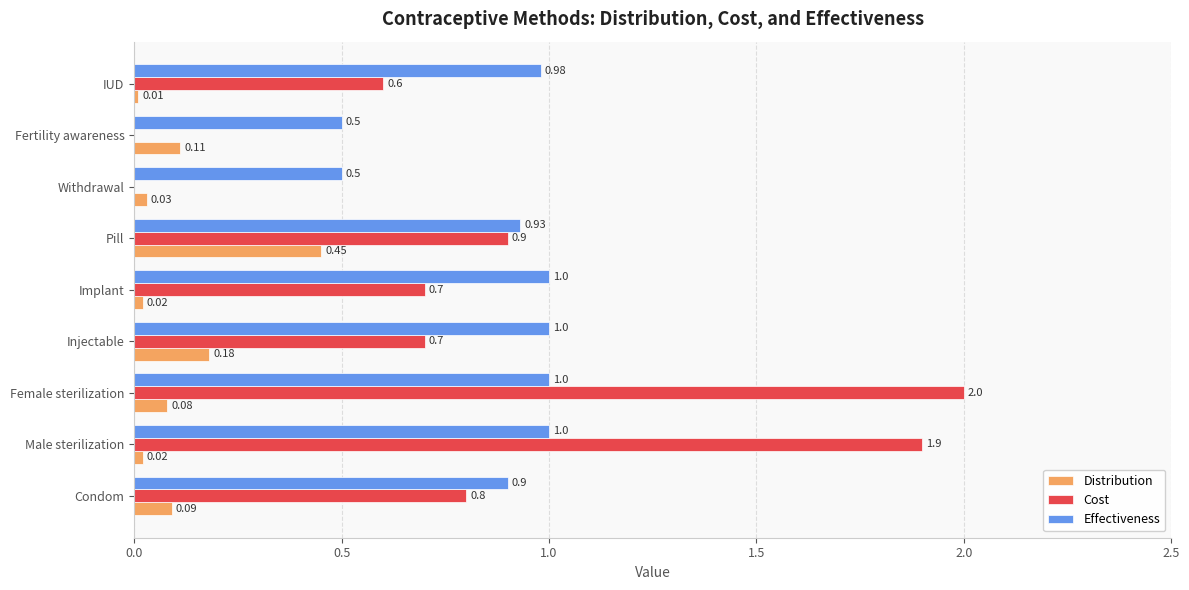

Count the number of data series in this chart.

3